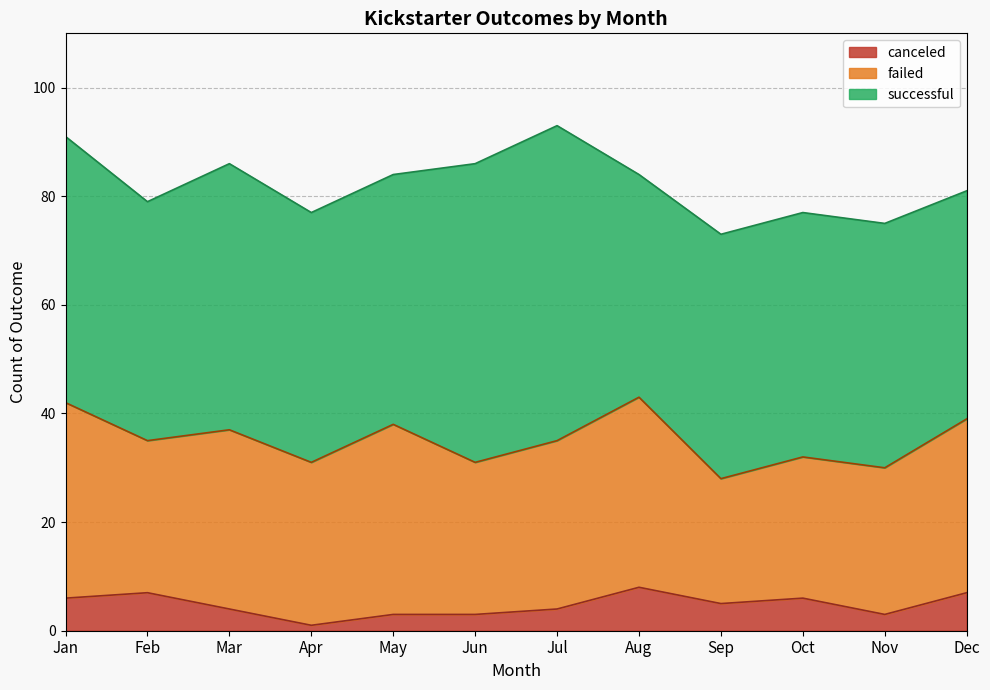

In successful, how many points are higher than both neighbors (excluding endpoints)?

2